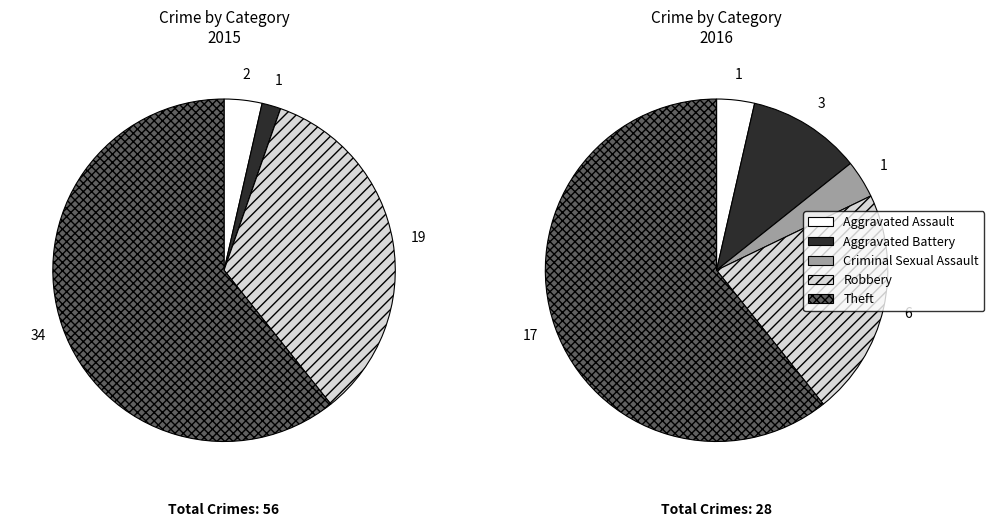

Rank the categories by 2016 value from highest to lowest.

Theft, Robbery, Aggravated Battery, Aggravated Assault, Criminal Sexual Assault